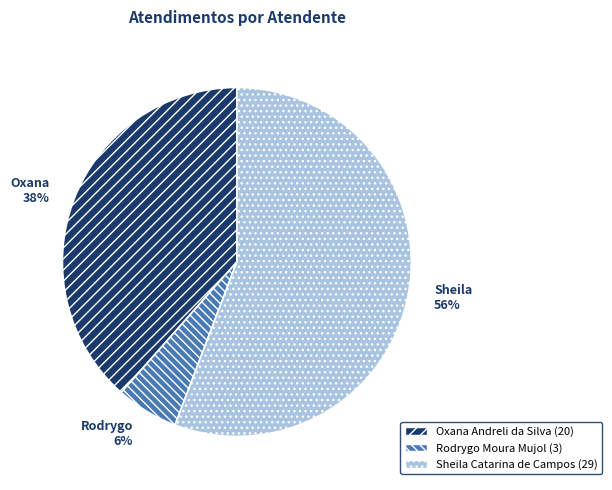

What is the smallest slice in the pie chart?

Rodrygo Moura Mujol